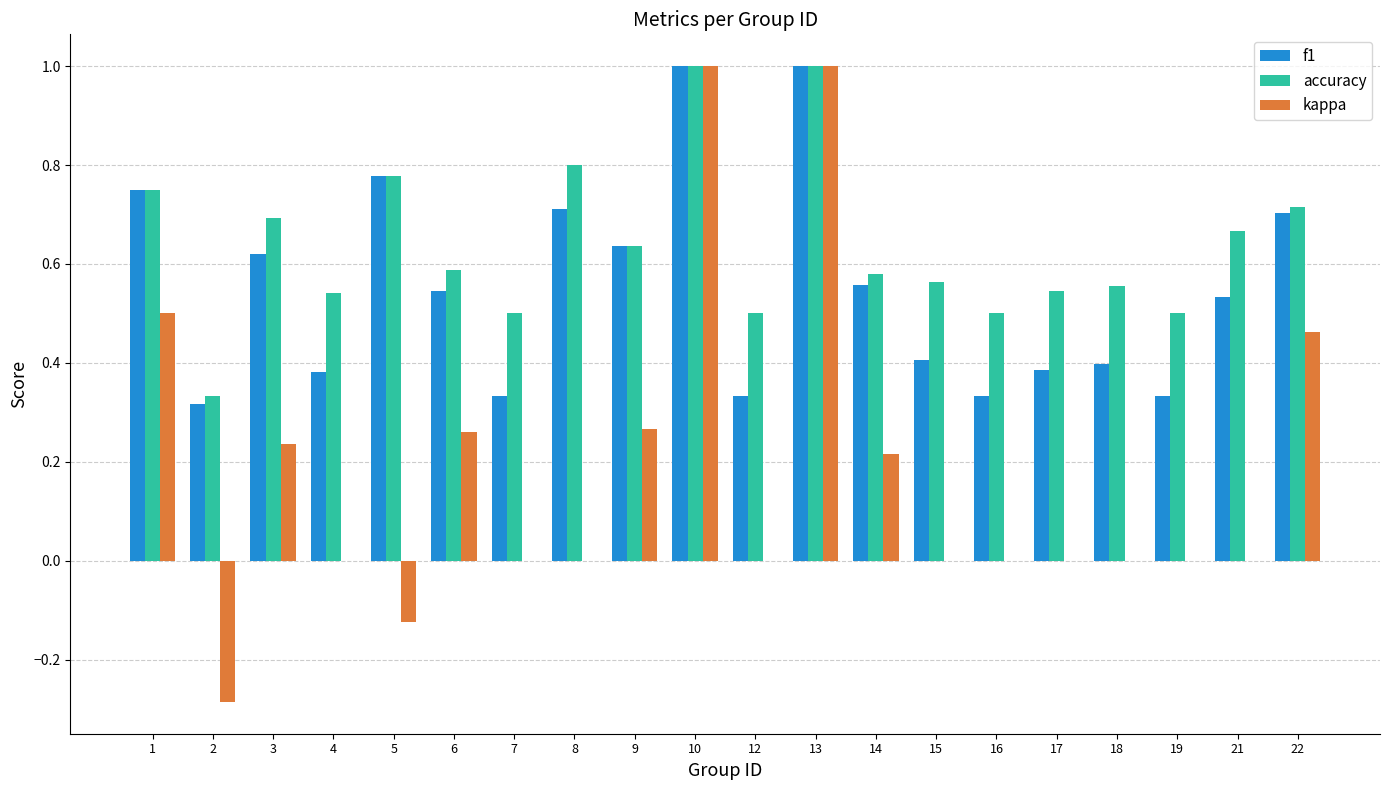

What is the sum of all kappa values?

3.5